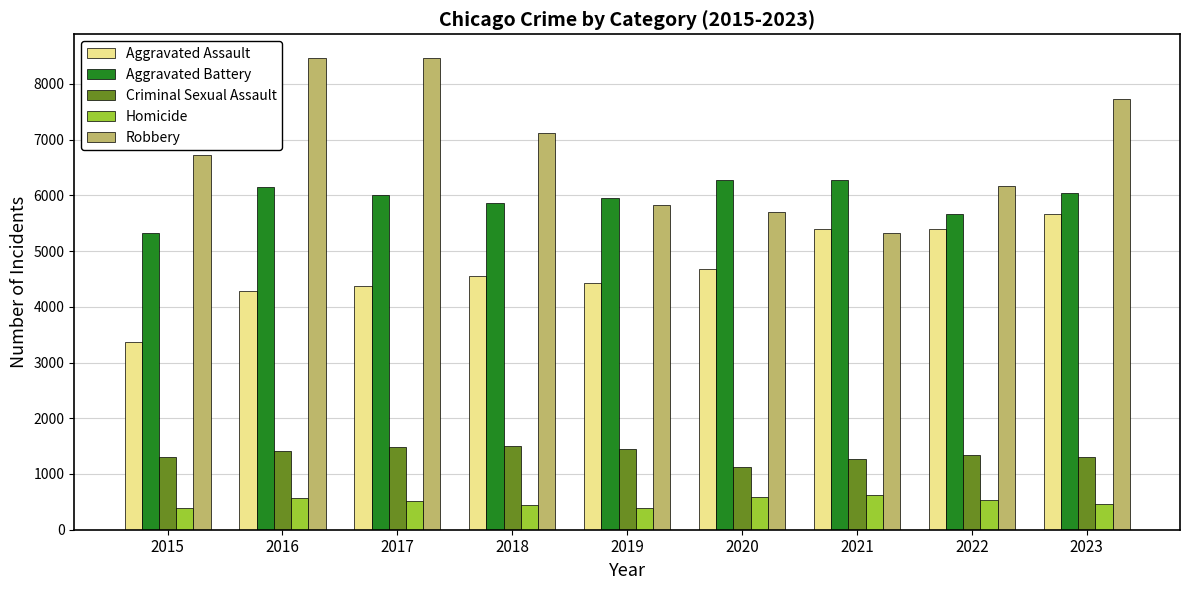

List the series in order of their peak value, lowest first.

Homicide, Criminal Sexual Assault, Aggravated Assault, Aggravated Battery, Robbery